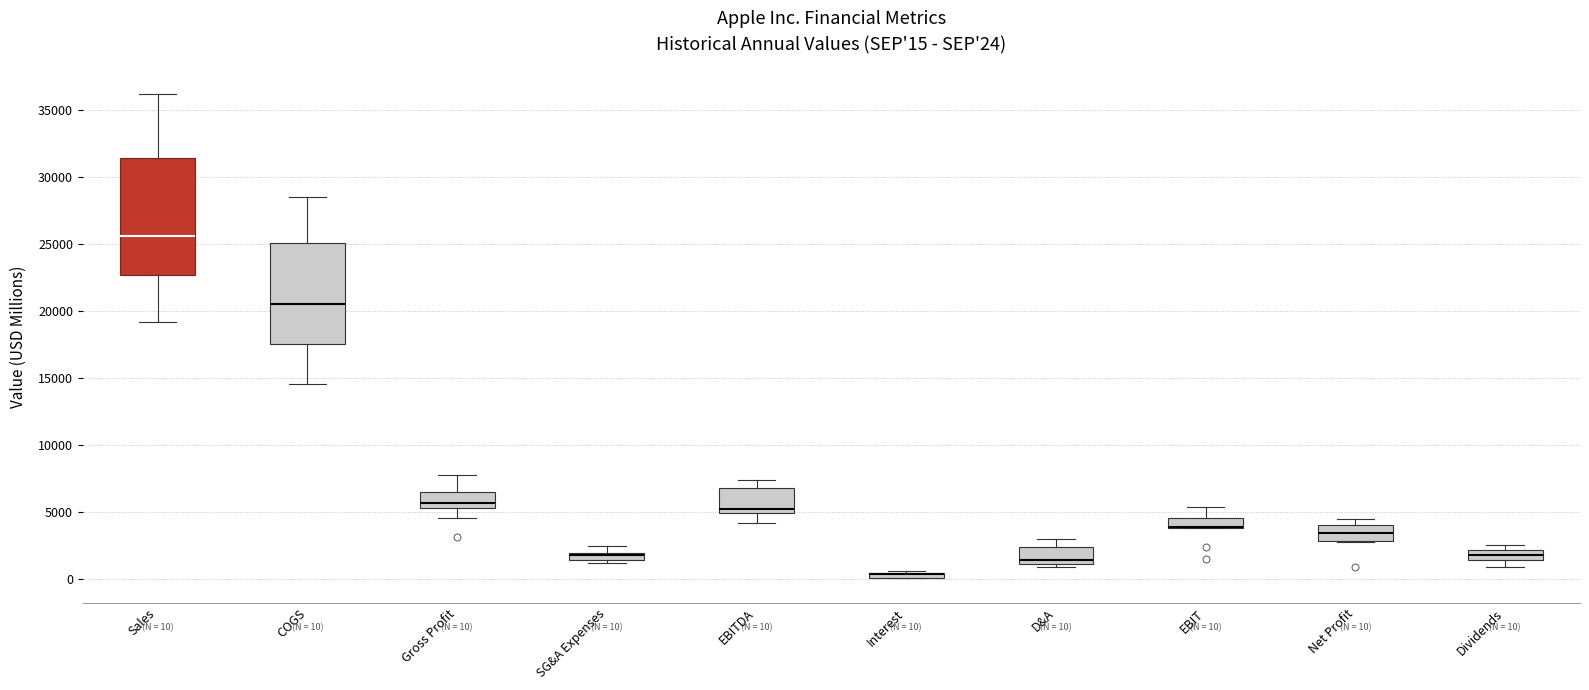

Which box is the tallest, from its lower edge to its upper edge?

Sales